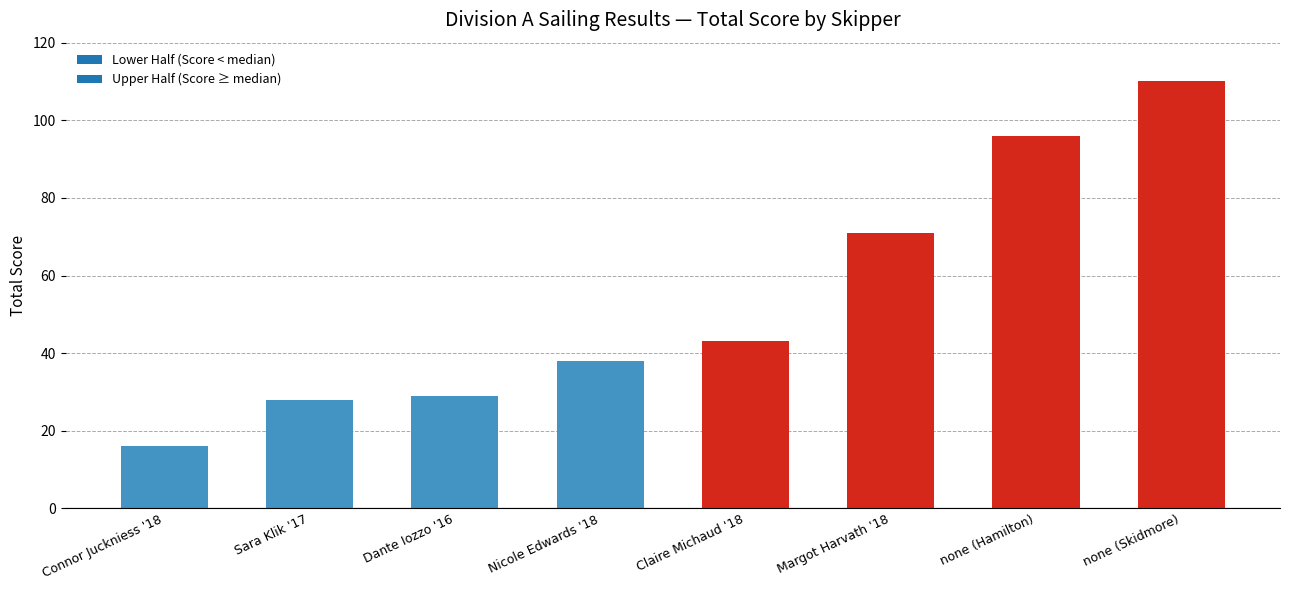

List the labels in order of value, smallest first.

Connor Juckniess '18, Sara Klik '17, Dante Iozzo '16, Nicole Edwards '18, Claire Michaud '18, Margot Harvath '18, none (Hamilton), none (Skidmore)